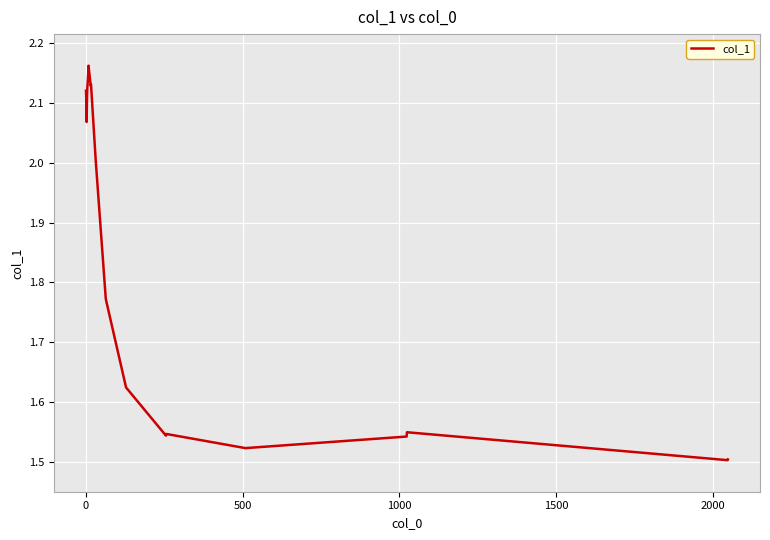

What is the difference between the maximum and minimum values?

0.7